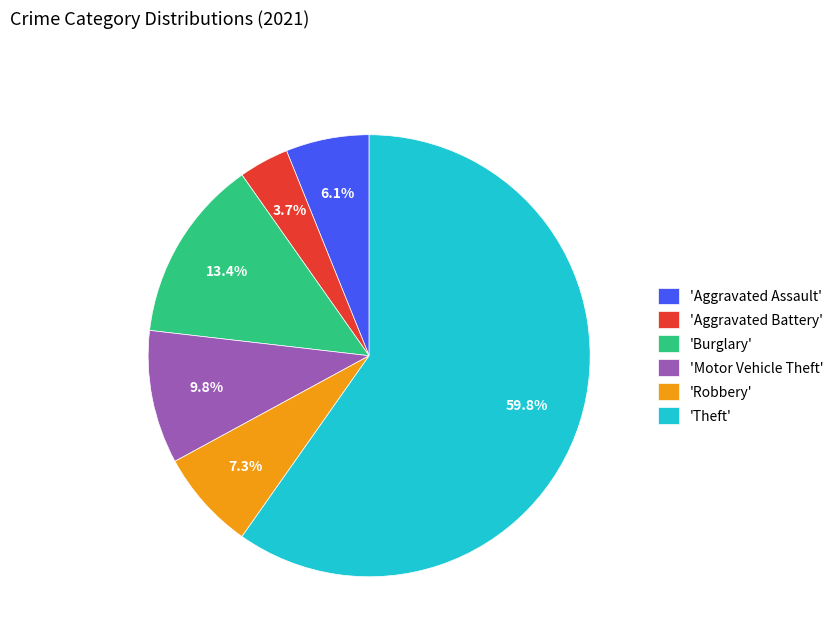

Which category accounts for the majority?

'Theft'